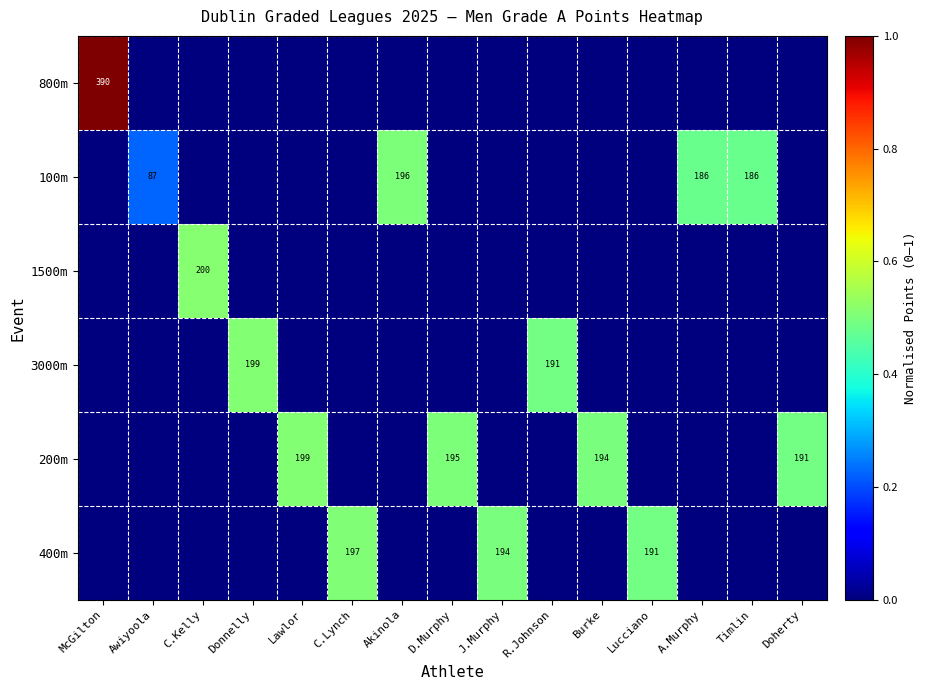

Is it true that 200m equals 191 at Doherty?

True